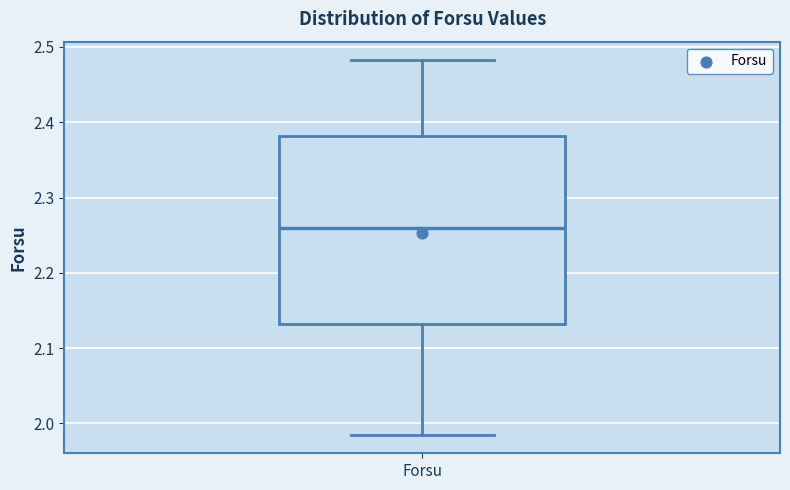

Transcribe this box plot: give where the median line is, the range the box spans, and where the two whiskers end, as read against the y-axis. The values are not printed on the chart, so give them approximately, as read against the axis.

median 2.26, box 2.13 to 2.38, whiskers 1.99 to 2.48